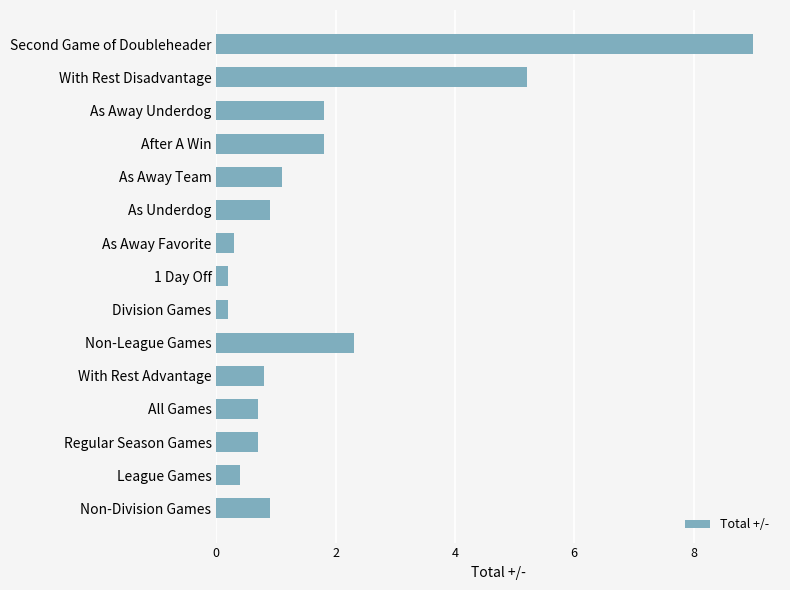

Reading bottom to top, what are all the values shown in this chart?

0.9	0.4	0.7	0.7	0.8	2.3	0.2	0.2	0.3	0.9	1.1	1.8	1.8	5.2	9.0